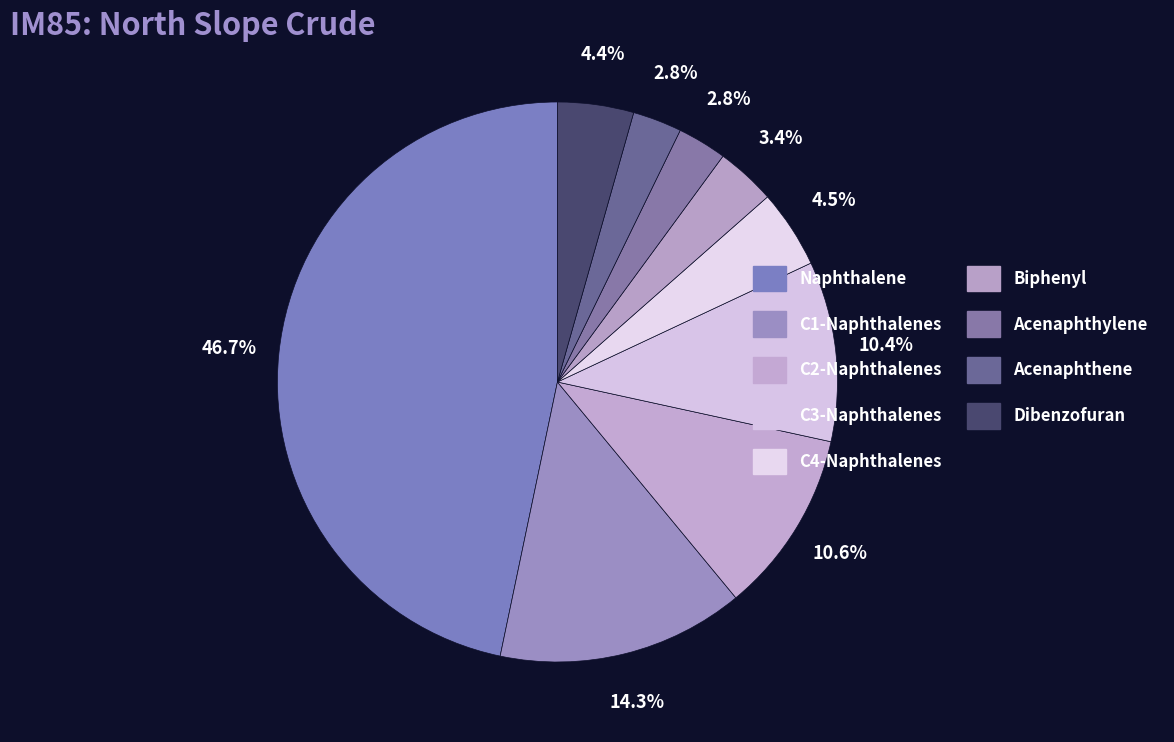

Is it true that C3-Naphthalenes is 10% of the pie?

True